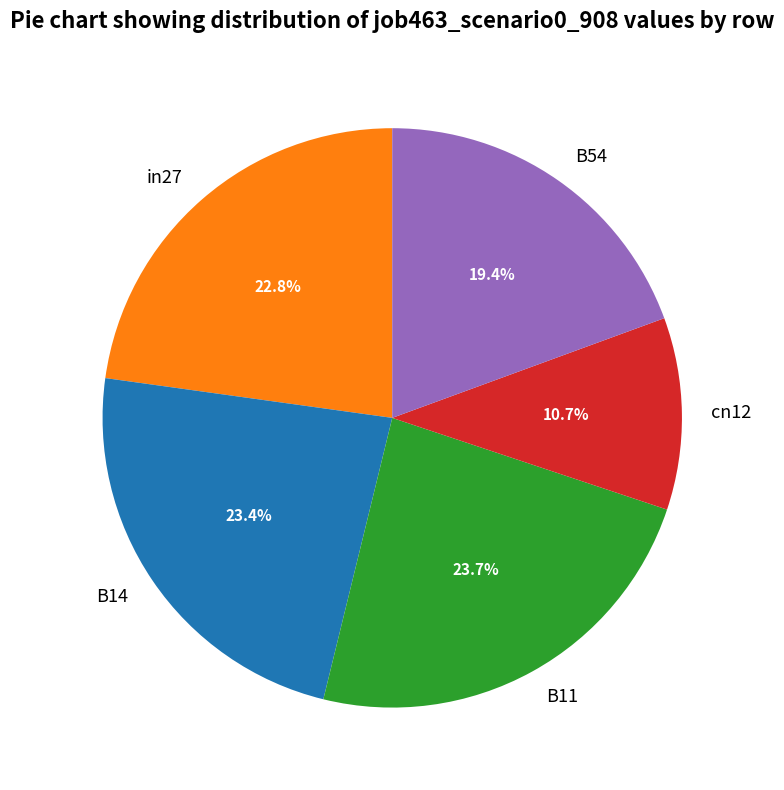

Which slice is the smallest?

cn12